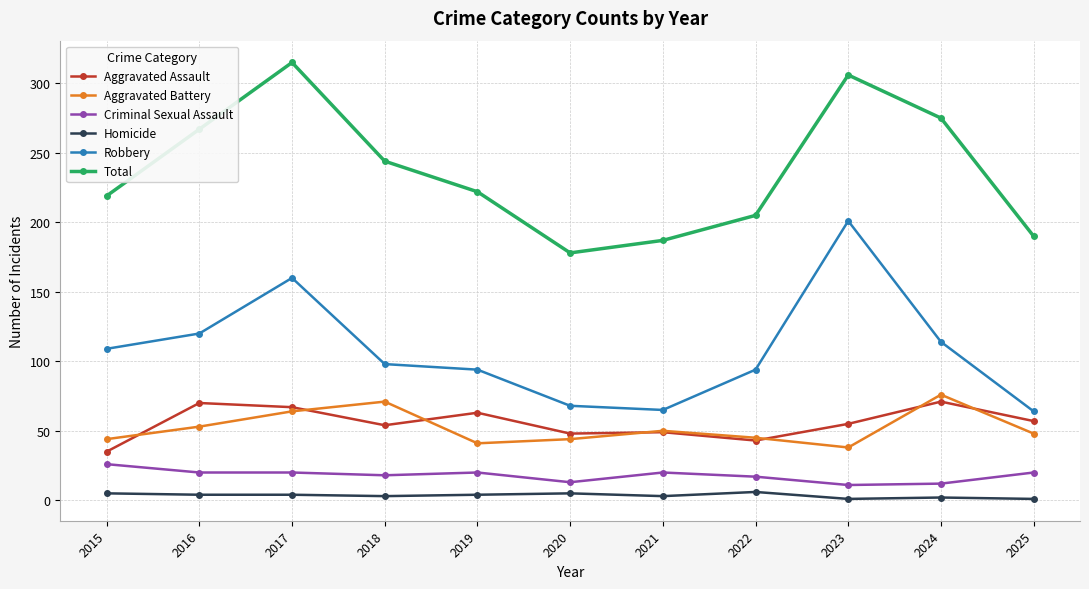

What is the difference between the maximum and second lowest values in the Homicide series?

5